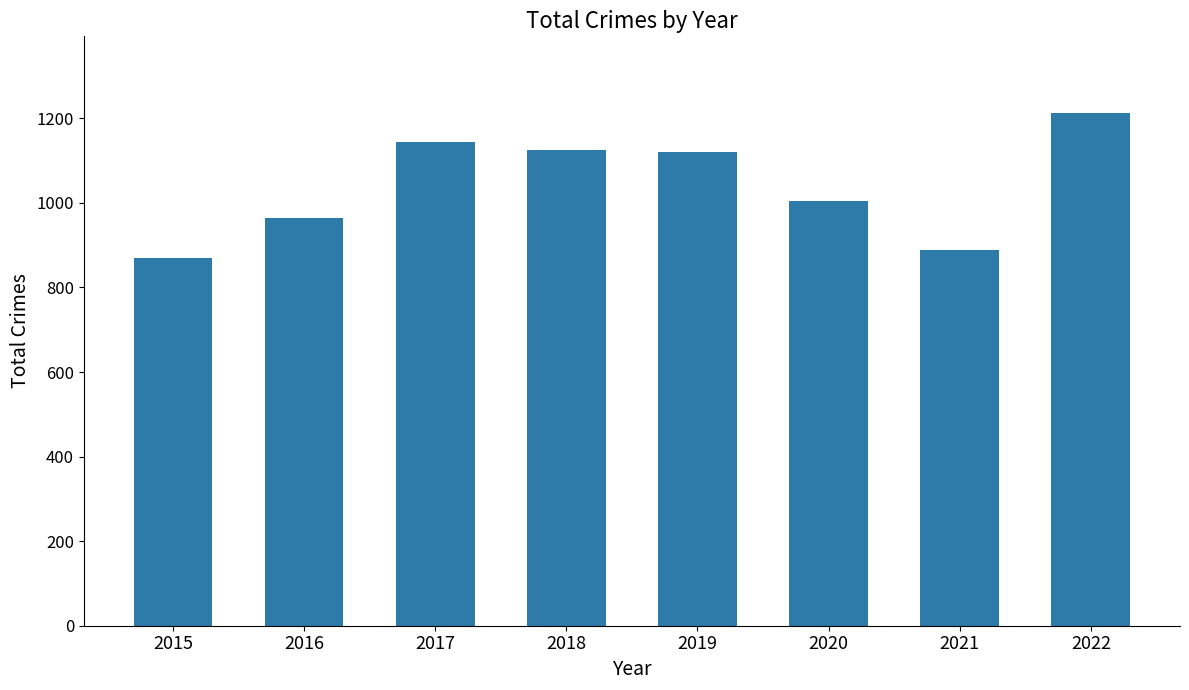

The value at 2016 is 1698. True or false?

False